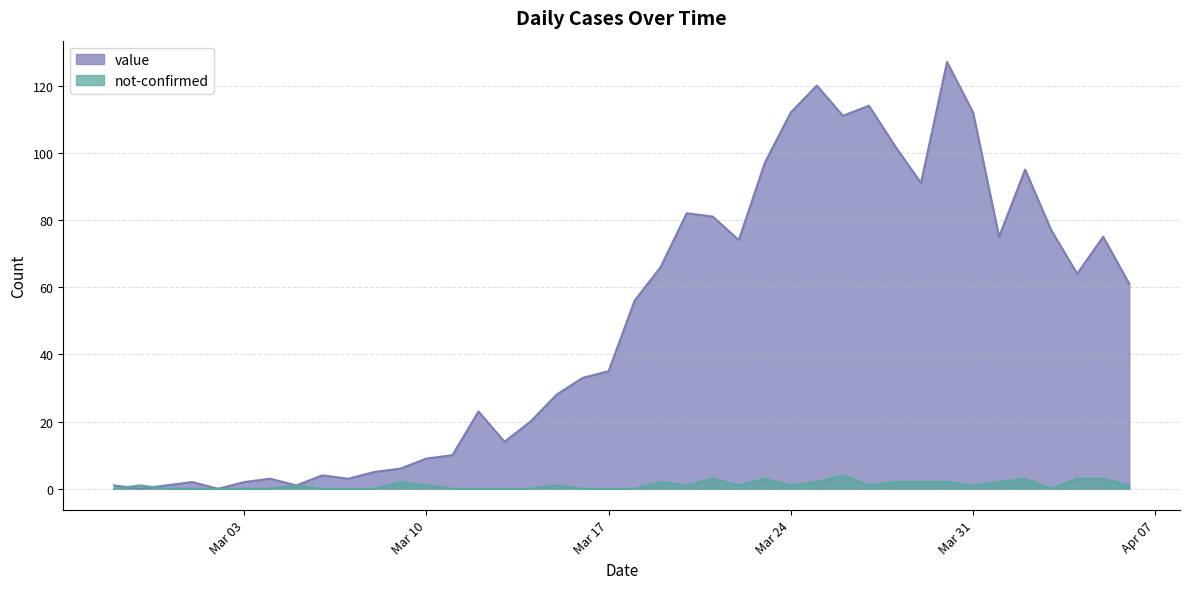

List the series in order of their overall mean, highest first.

value, not-confirmed